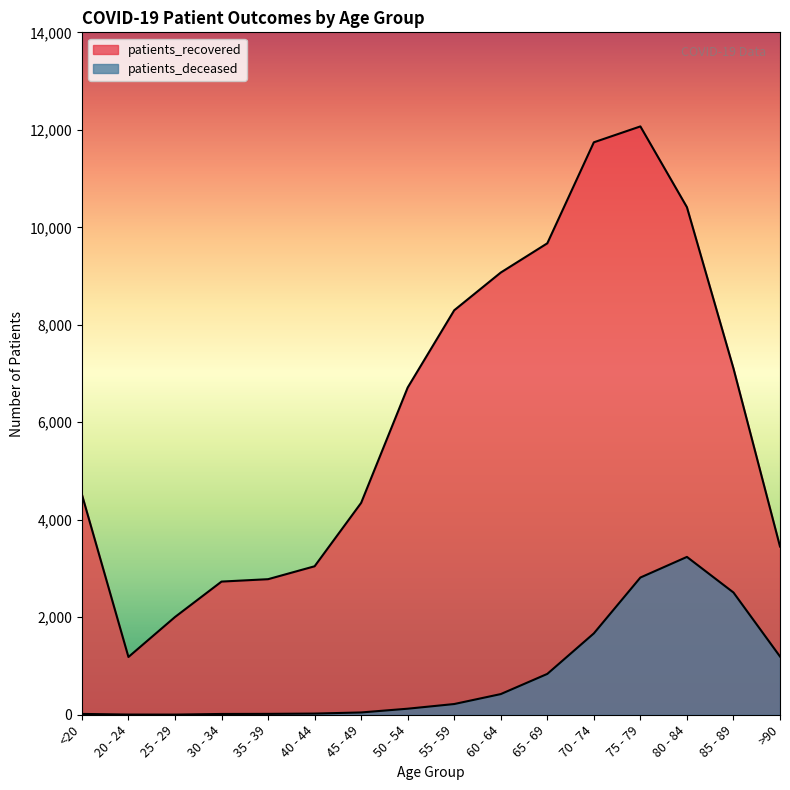

What are all the series names shown in the legend?

patients_recovered, patients_deceased